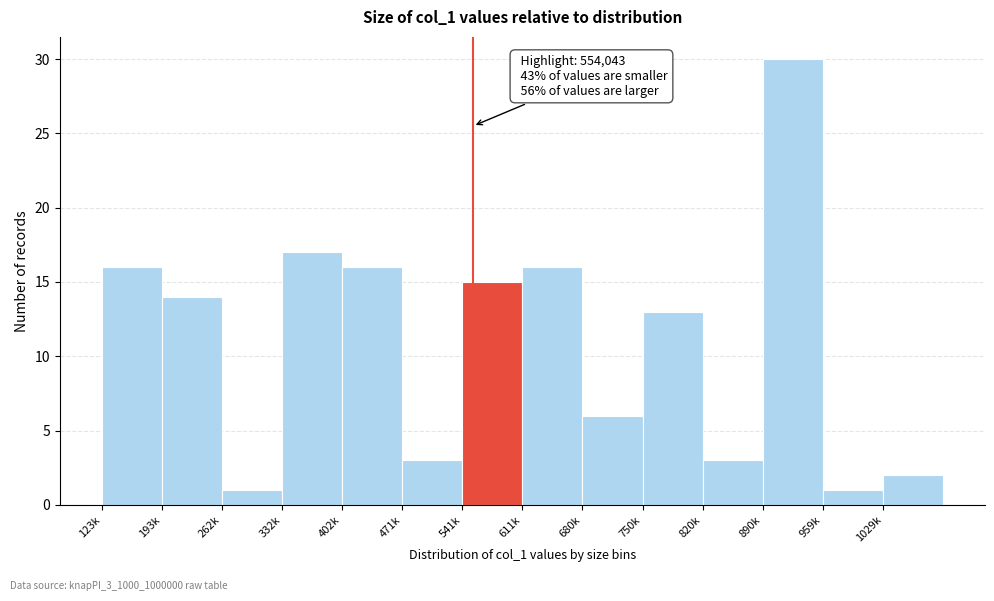

Reading left to right, list all the values displayed in this chart.

123k=16	193k=14	262k=1	332k=17	402k=16	471k=3	541k=15	611k=16	680k=6	750k=13	820k=3	890k=30	959k=1	1029k=2